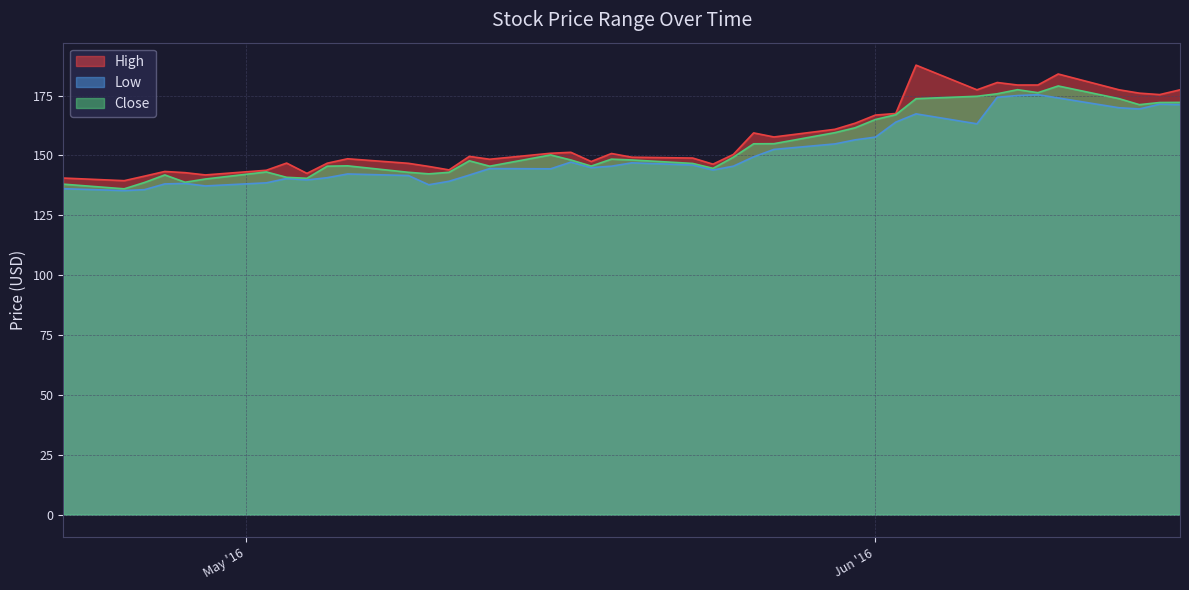

Between 2016-04-22 and 2016-06-14, which series saw the biggest shift?

High